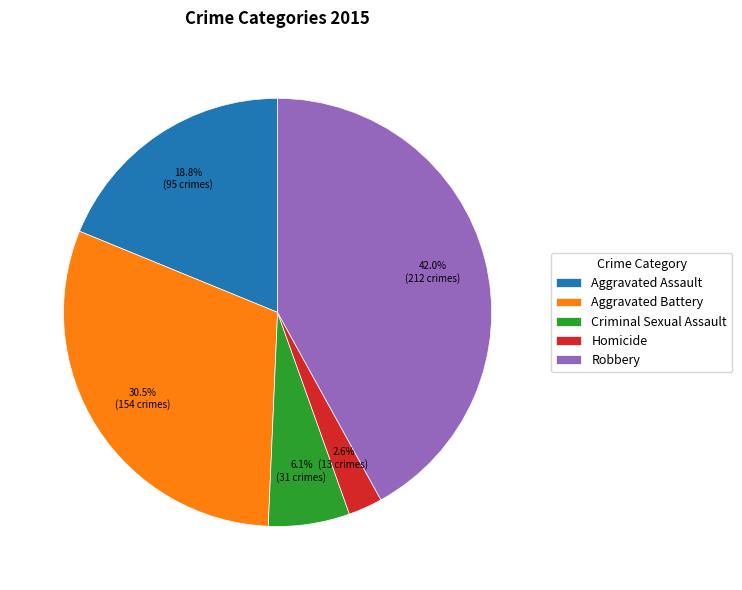

Does Aggravated Battery account for over 50% of the chart?

No